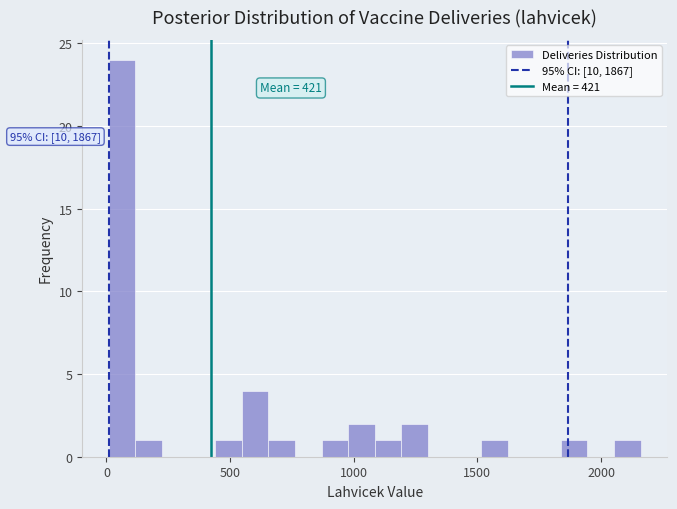

Read against the x-axis, roughly where is the centre of the tallest bar?

50